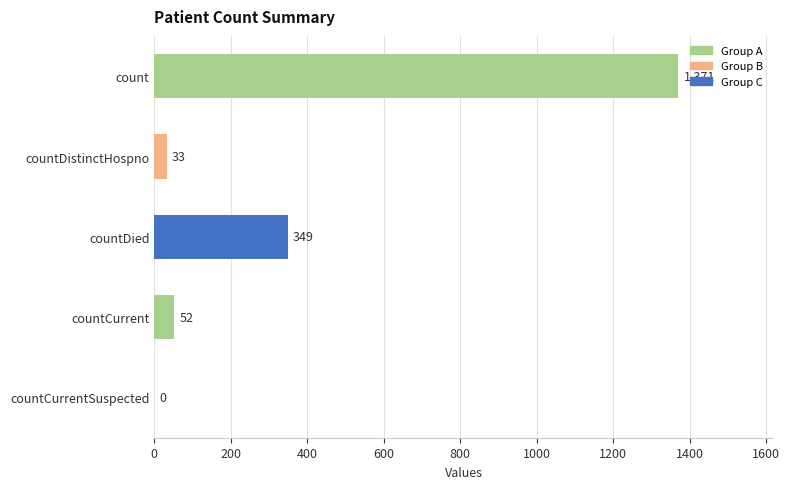

Approximately how many times larger is the value at countDied compared to count?

0.3